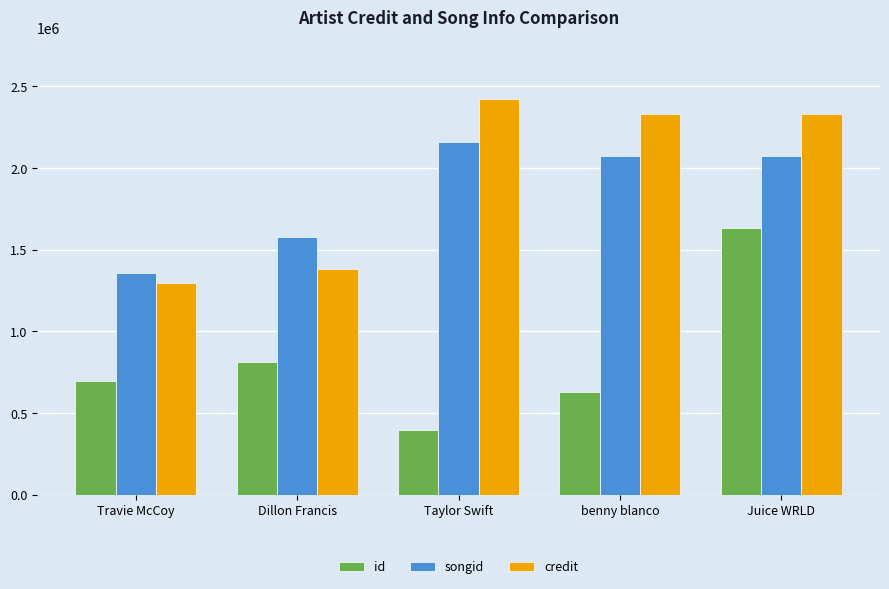

What is the approximate value of songid at Juice WRLD?

2072249